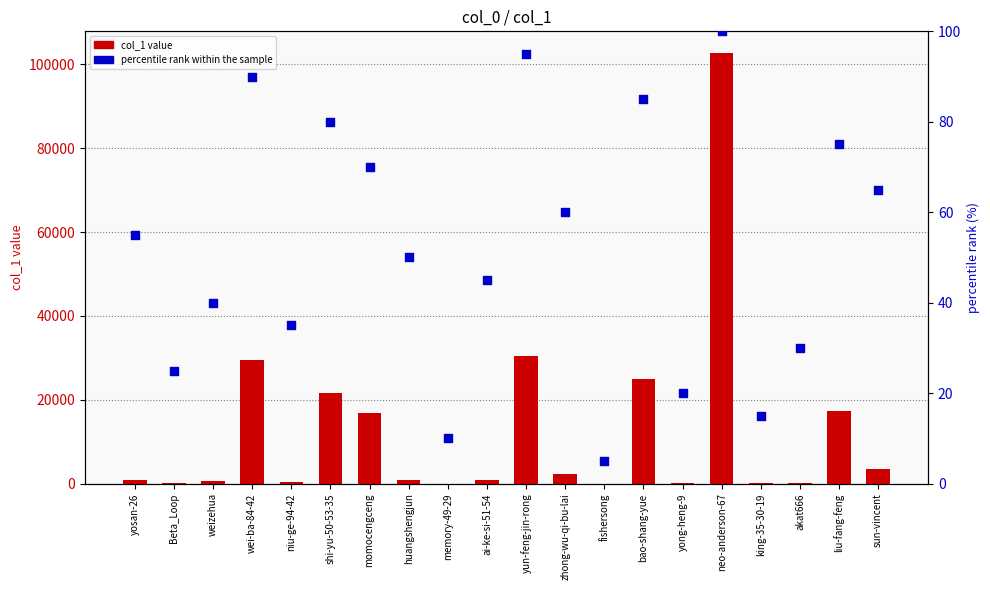

Which series contains the highest Y value?

col_1 value